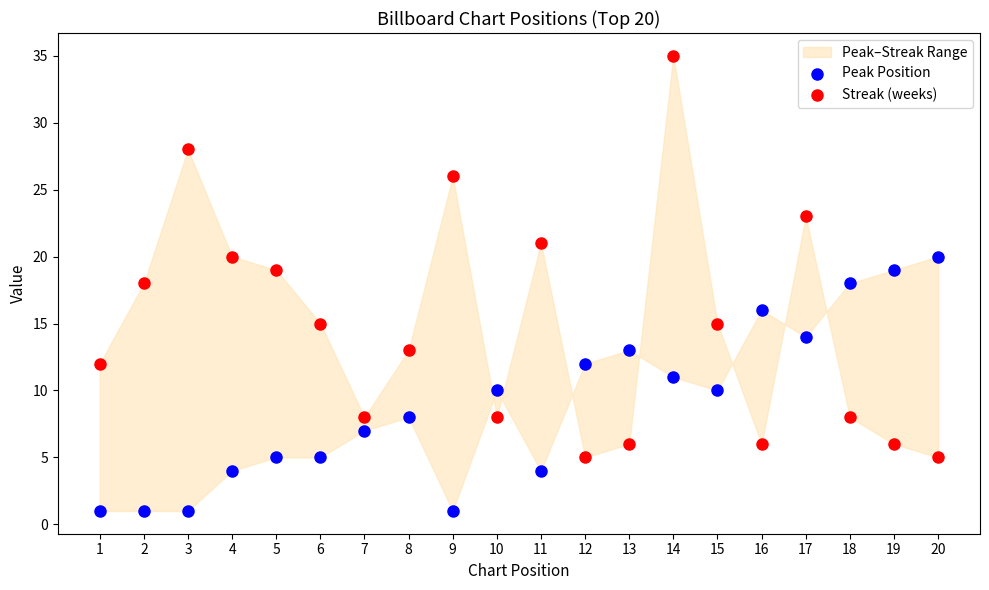

Which series contains the highest Y value?

Streak (weeks)